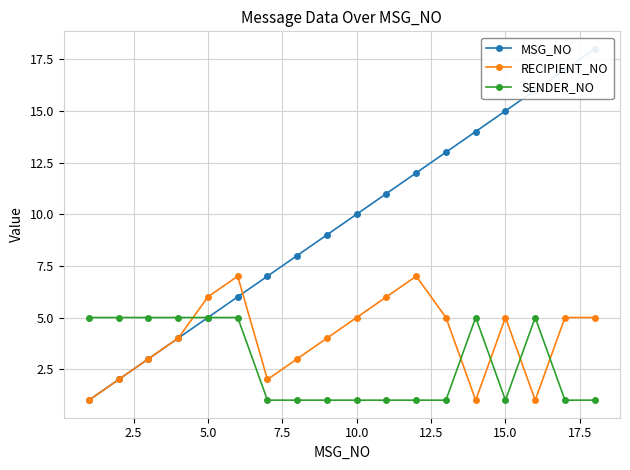

What is the maximum value for RECIPIENT_NO?

7